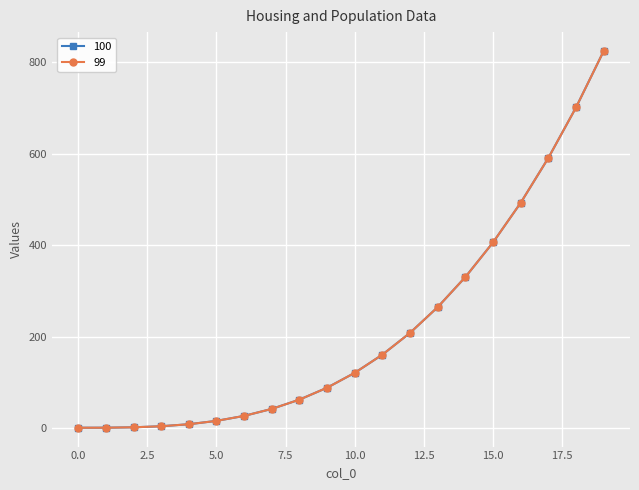

Does the chart have visible grid lines?

Yes